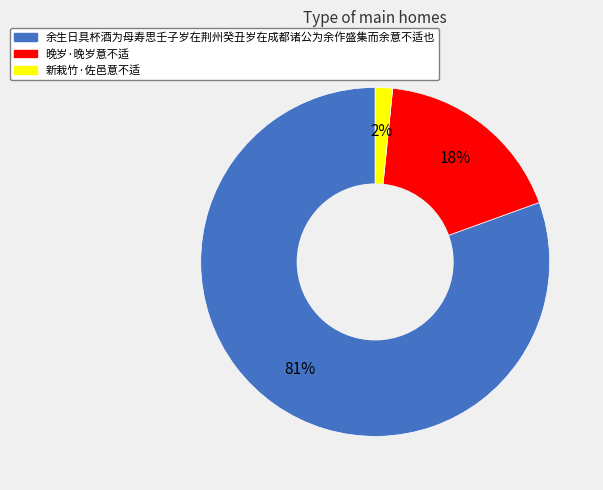

Which slice is the largest?

余生日具杯酒为母寿思壬子岁在荆州癸丑岁在成都诸公为余作盛集而余意不适也